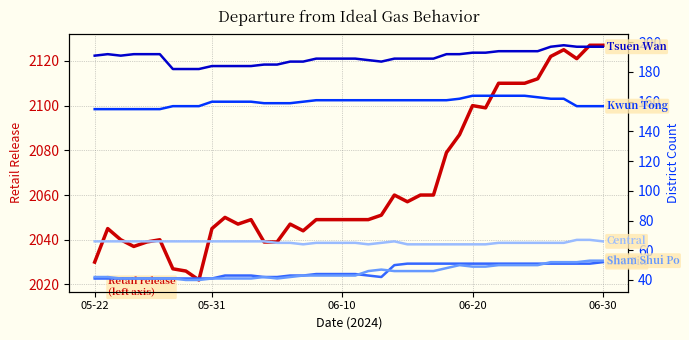

What is the minimum value shown in the chart?

40